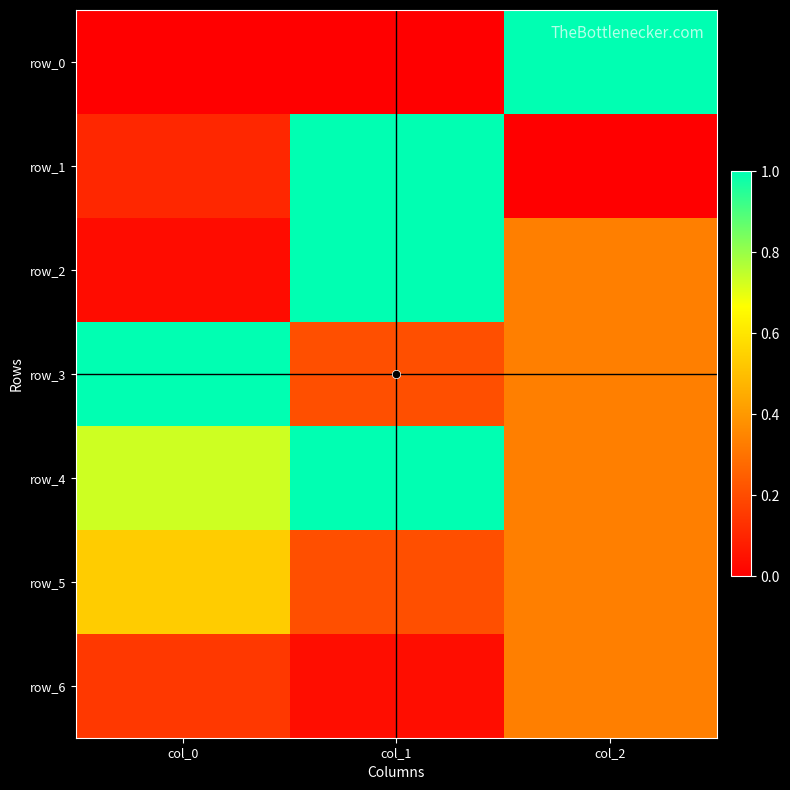

The row_1 series shows -0.5 at col_2. True or false?

False